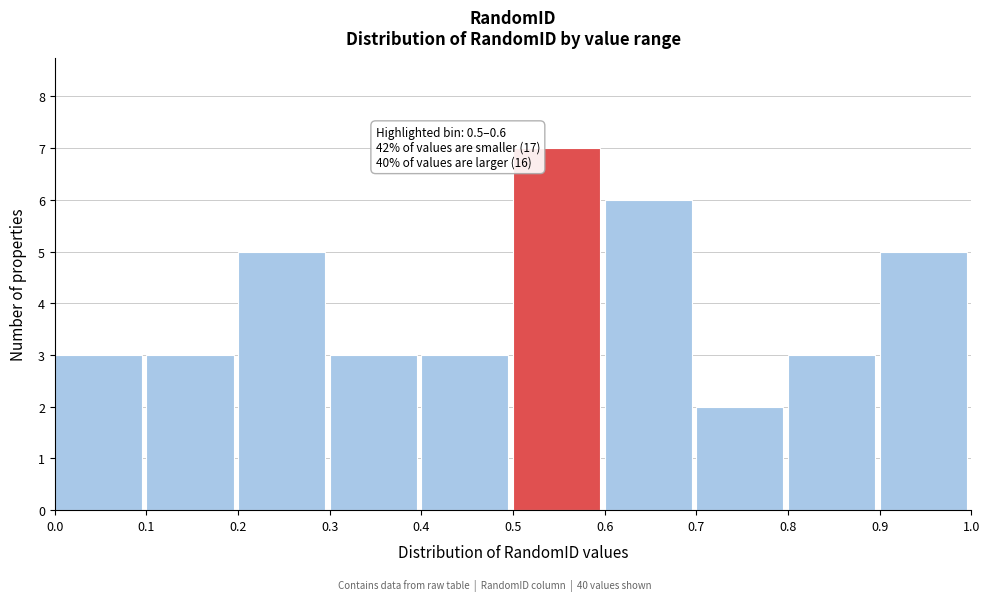

Over which range of the x-axis is the bar tallest?

0.5 to 0.6